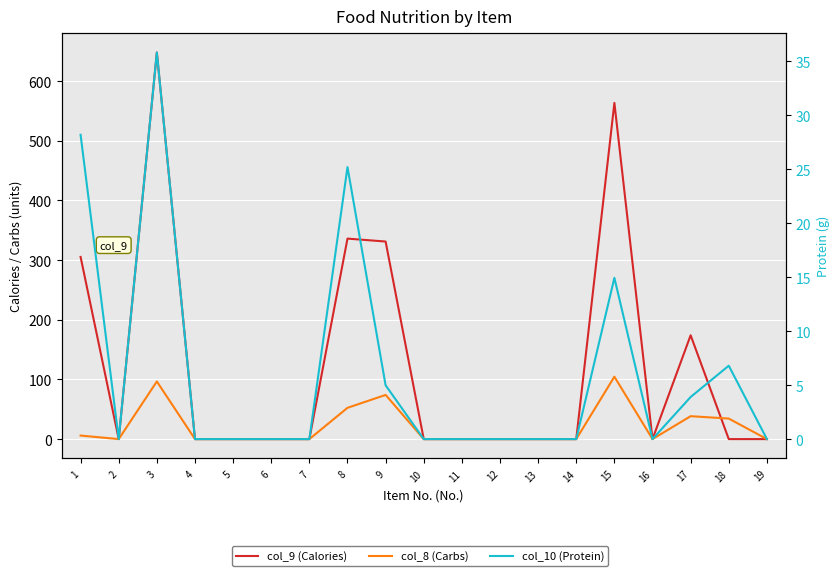

At which label is col_9 (Calories) closest to 323?

9